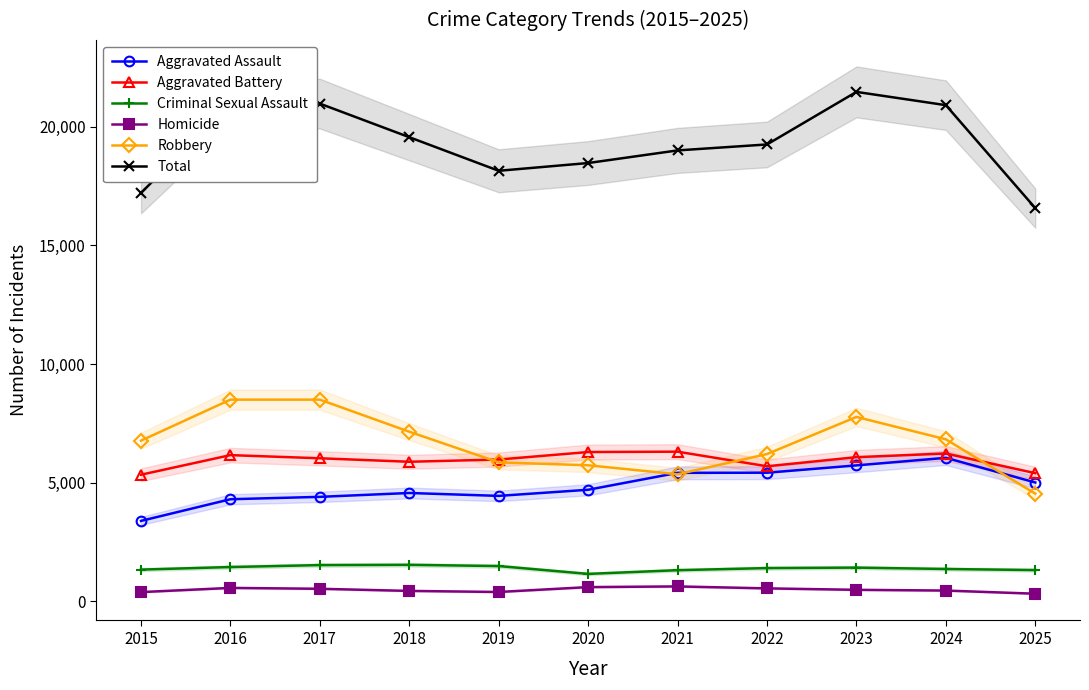

What is the difference between the second highest and second lowest values in the Total series?

3764